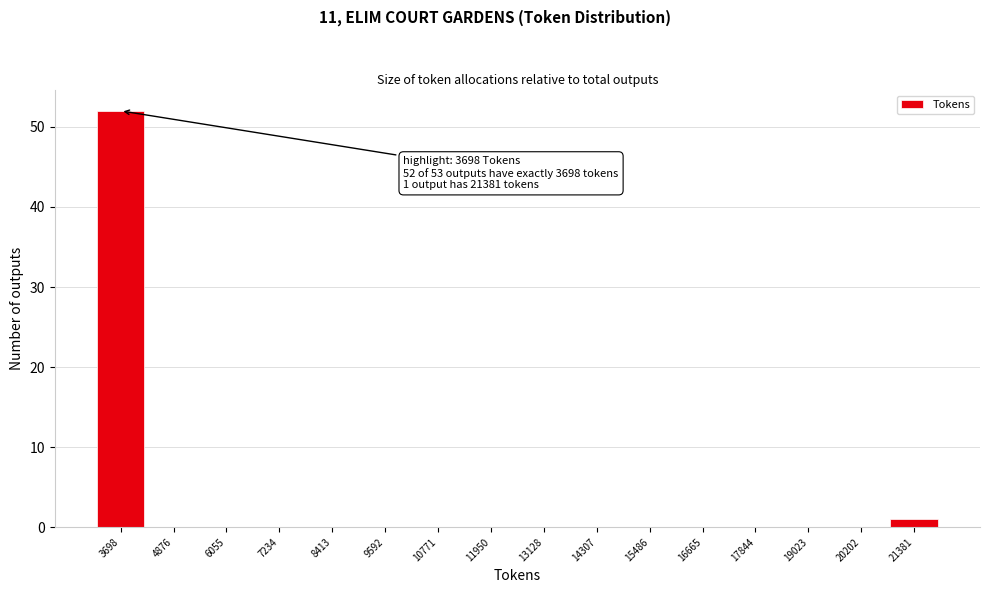

Which range on the x-axis has the tallest bar?

3200 to 4200